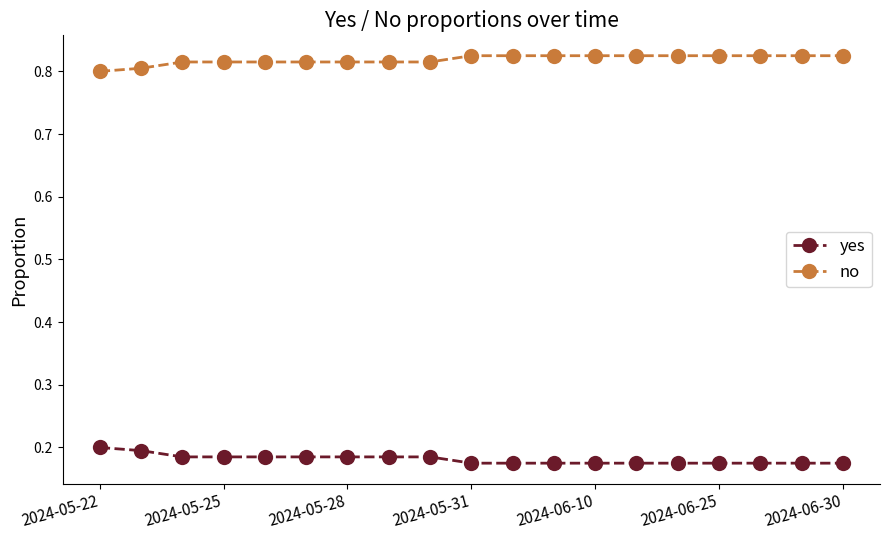

Which series has the largest total across all categories?

no